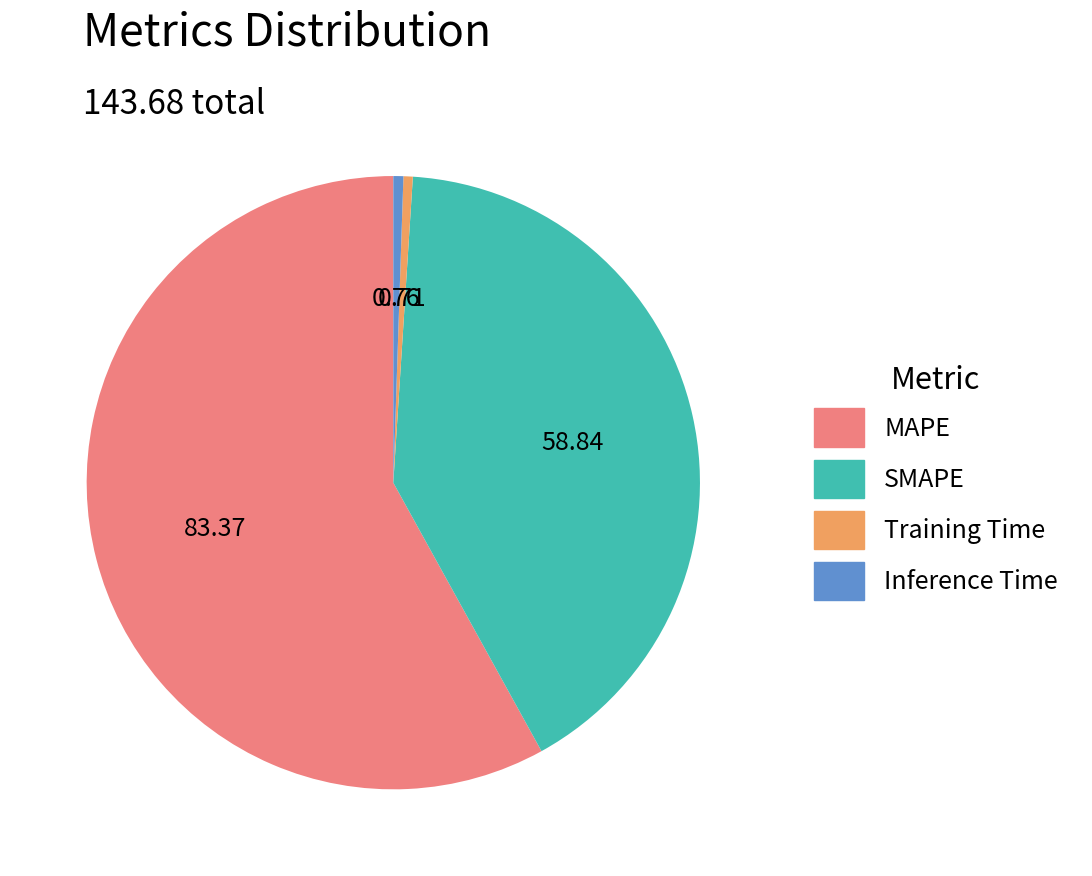

Is the sum of Training Time and Inference Time greater than half?

No